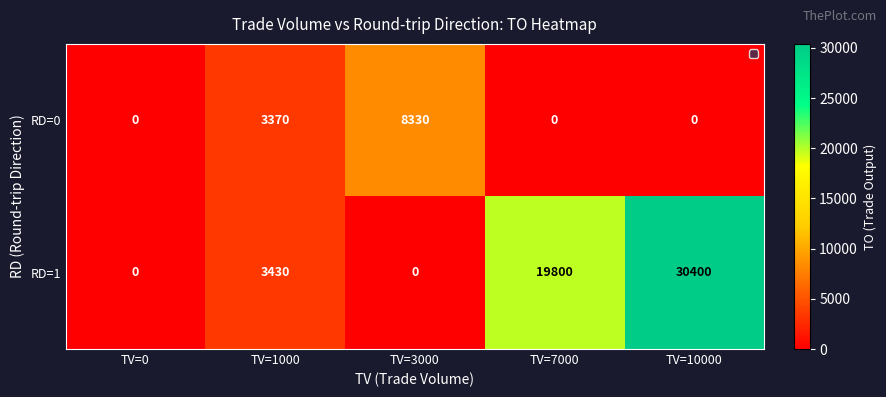

What is the difference between the maximum and second lowest values in the RD=0 series?

8330